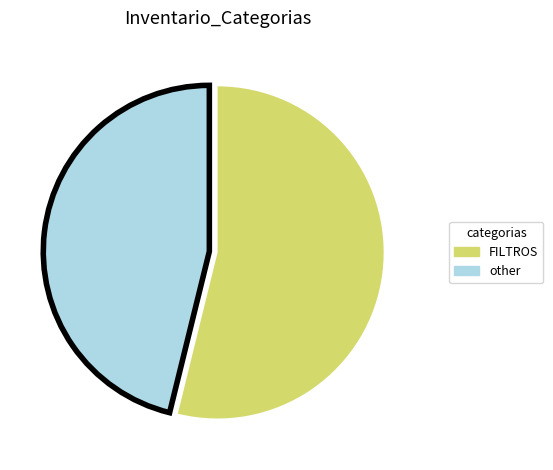

What is the ratio of the value at FILTROS to the value at other?

1.2